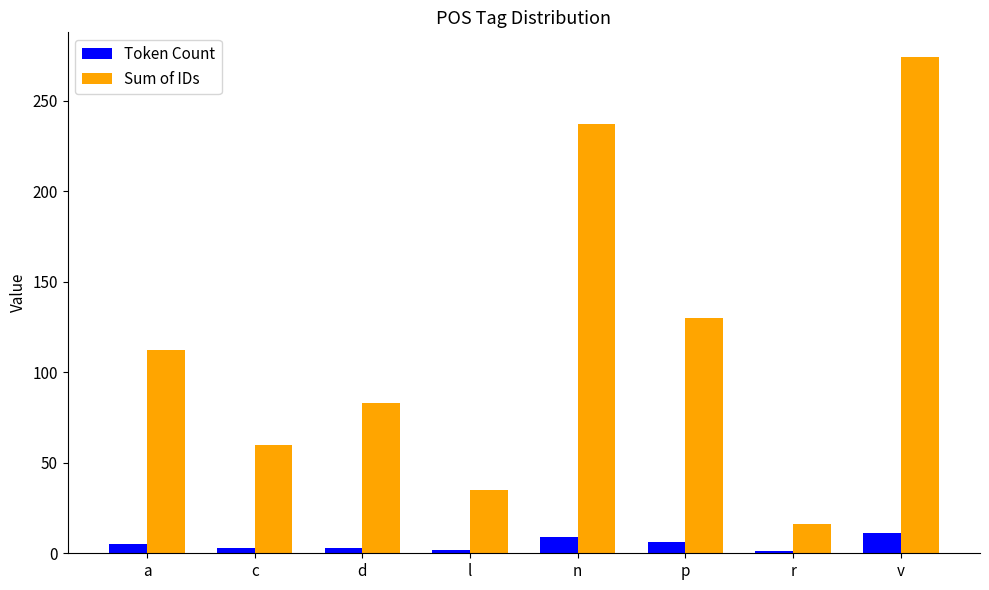

List the series in order of their overall mean, lowest first.

Token Count, Sum of IDs